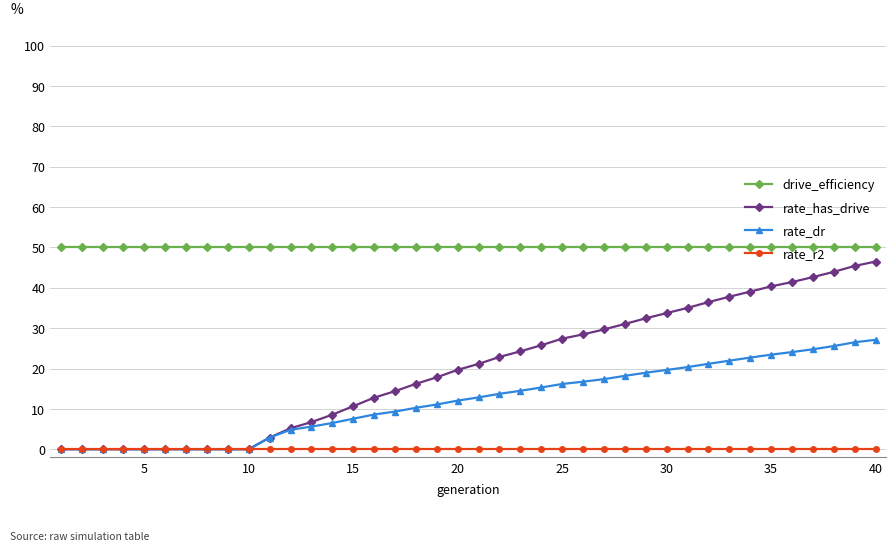

Which series has the largest total across all categories?

drive_efficiency